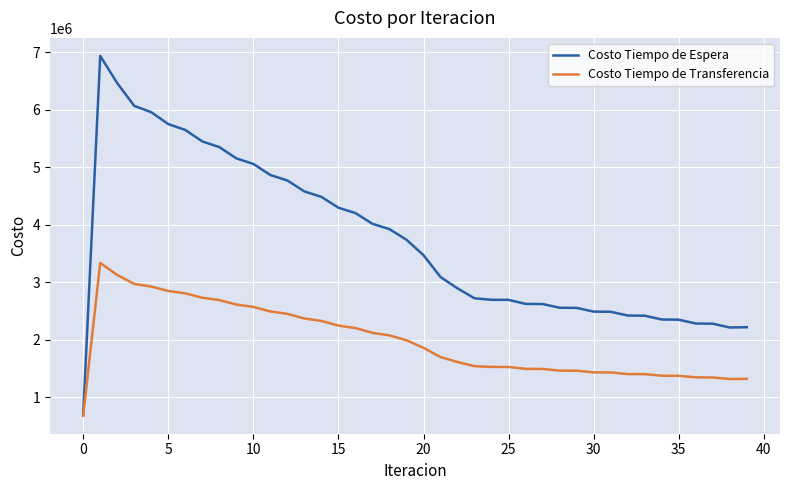

What is the maximum value shown in the chart?

6936883.0